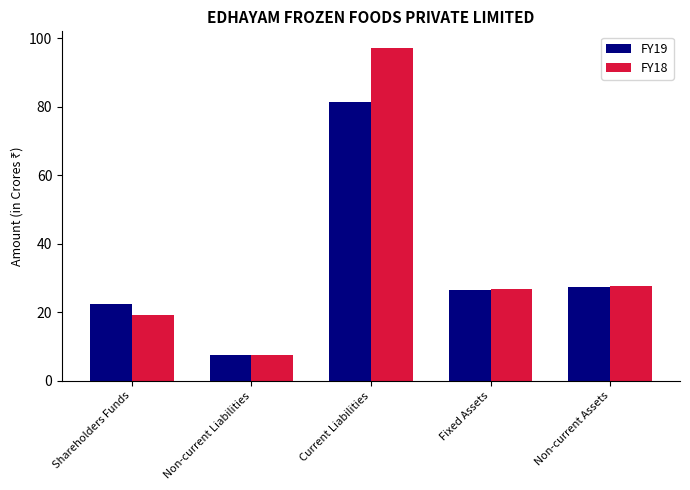

How many data points in FY19 are above 26?

3